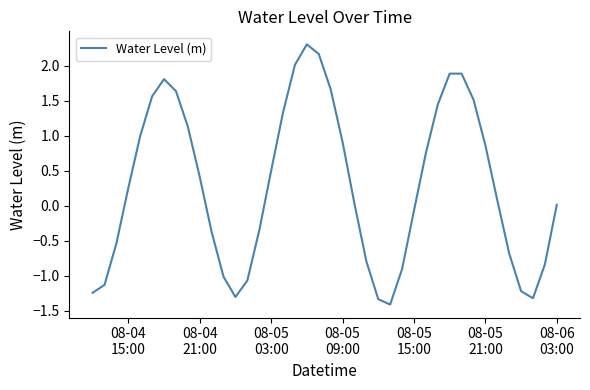

What is the minimum value shown in the chart?

-1.4